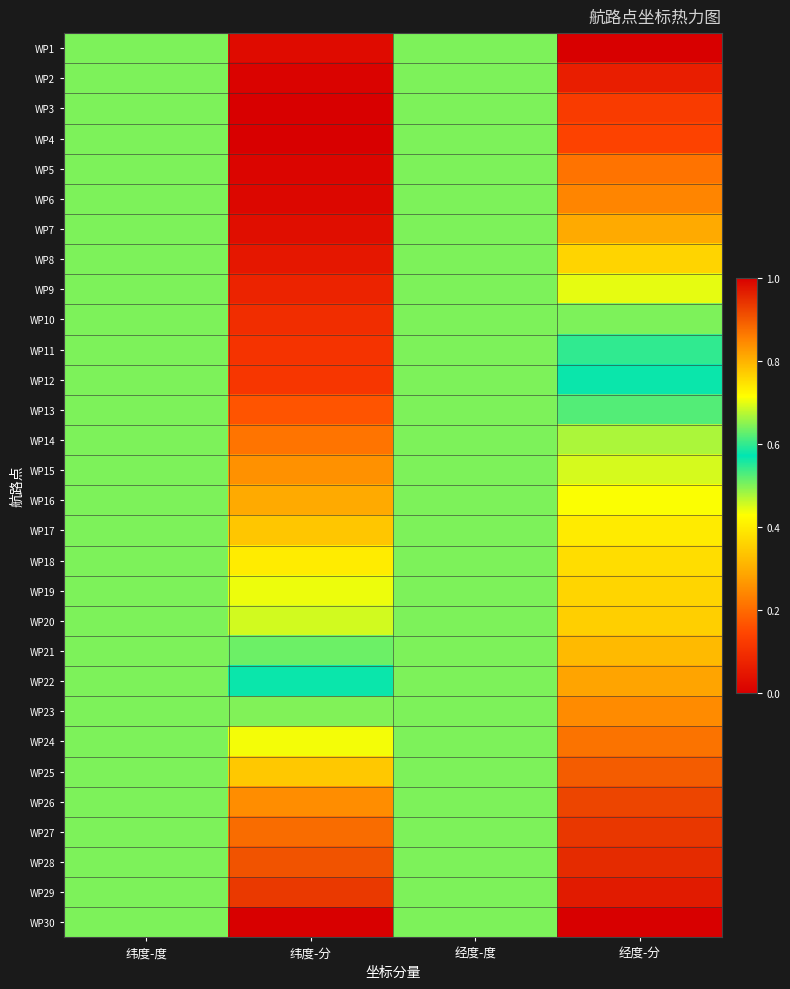

At 纬度-分, list the series in order from largest to smallest.

WP30, WP29, WP28, WP27, WP26, WP25, WP24, WP23, WP22, WP21, WP20, WP19, WP18, WP17, WP16, WP15, WP14, WP13, WP12, WP11, WP10, WP9, WP8, WP7, WP1, WP6, WP5, WP2, WP4, WP3